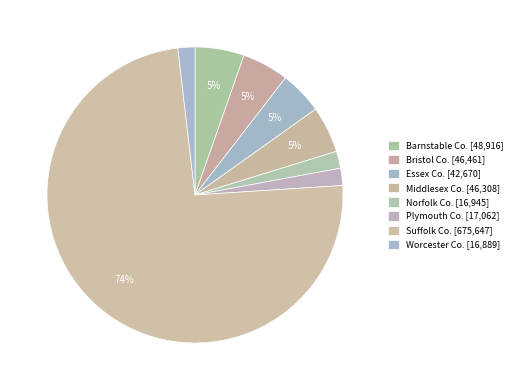

Do Worcester and Barnstable together represent more than half of the pie?

No